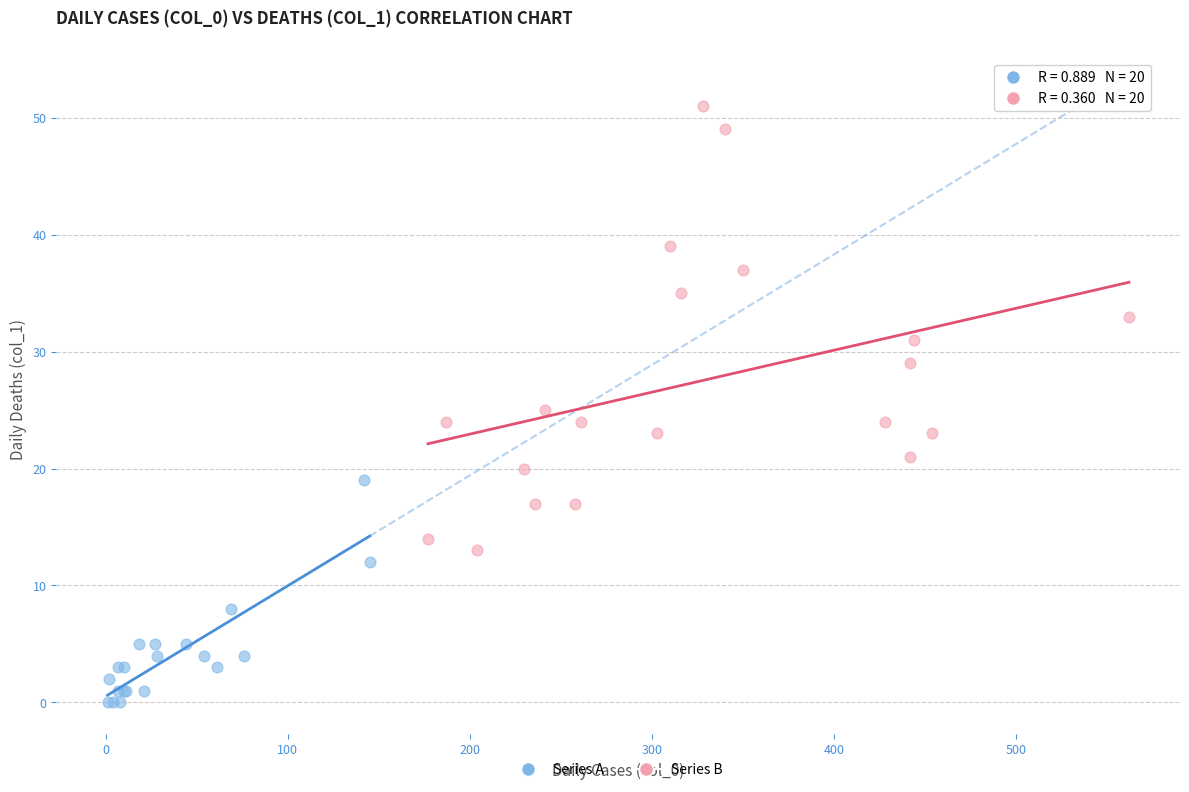

Which series contains the highest Y value?

Series B